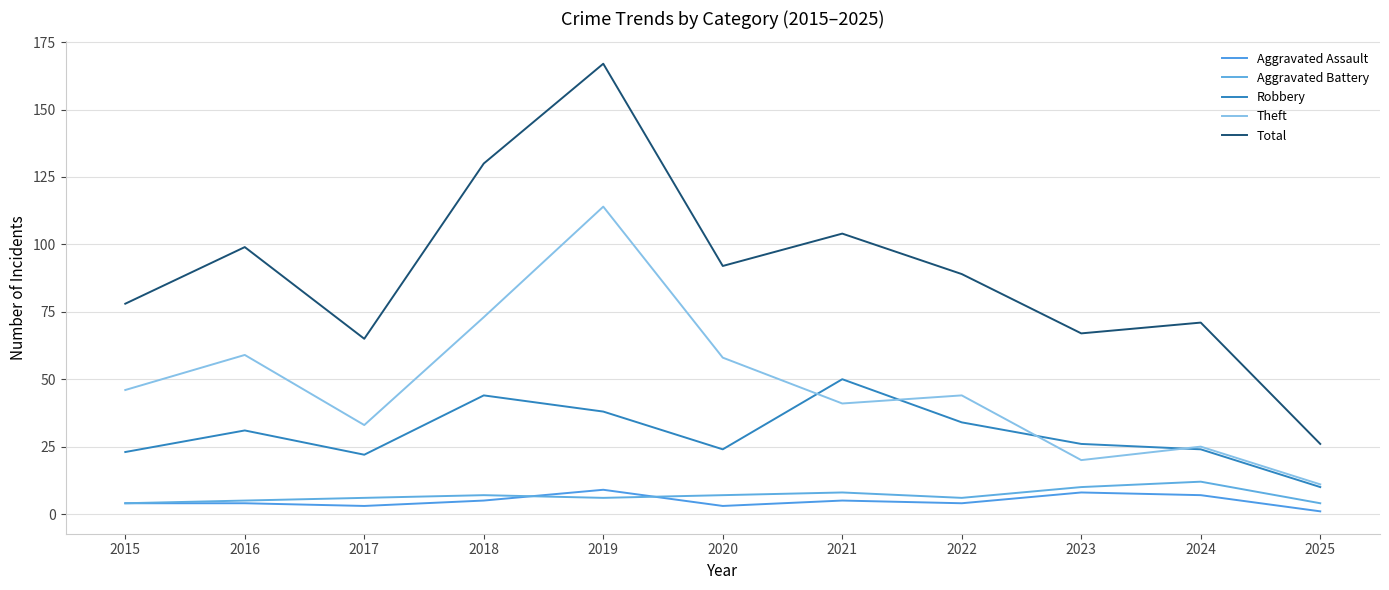

What is the value of the Robbery point at the 8th from the left?

34